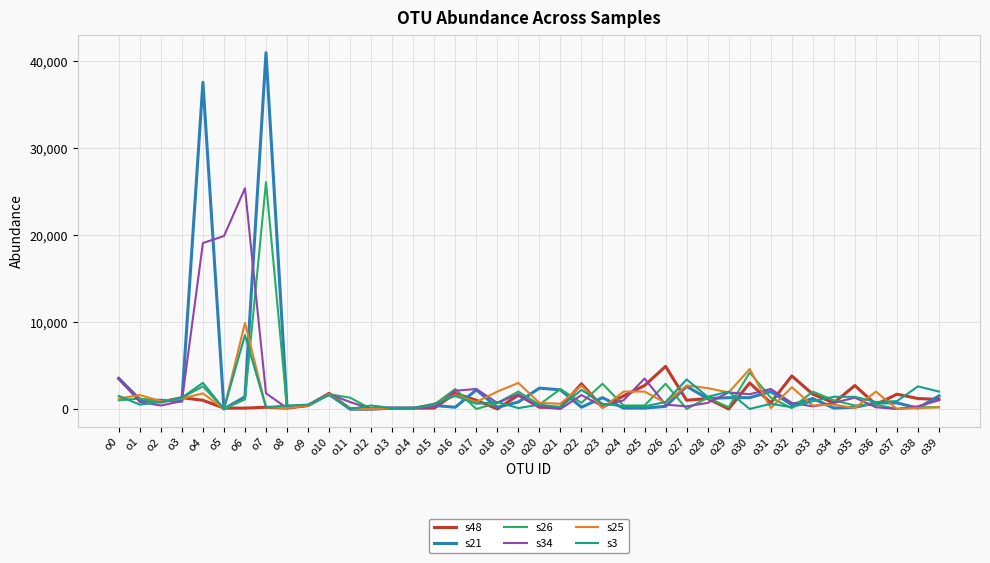

Is it true that s26 equals 200 at o39?

True